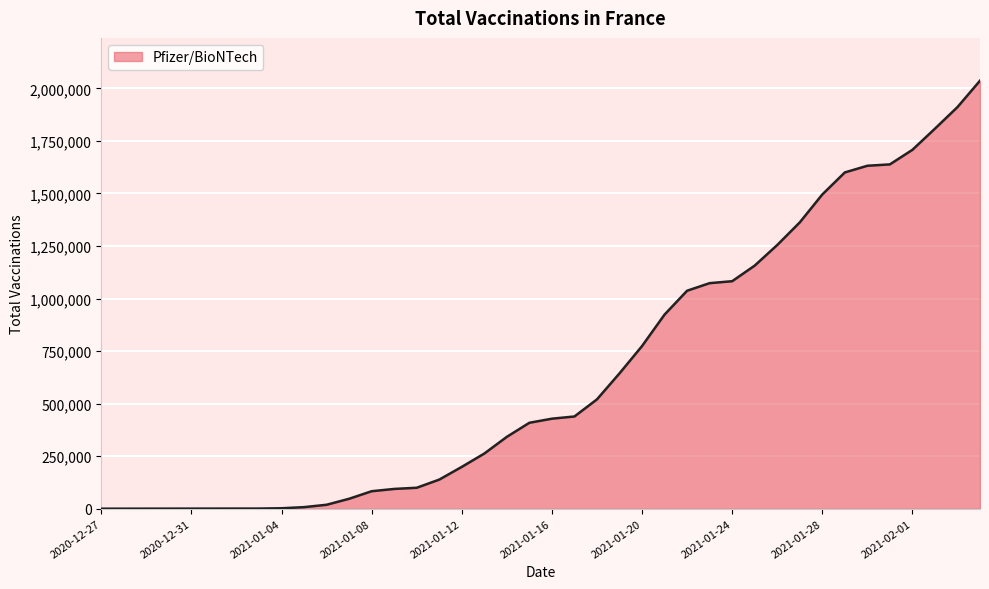

What is the difference between the second highest and second lowest values?

1910635